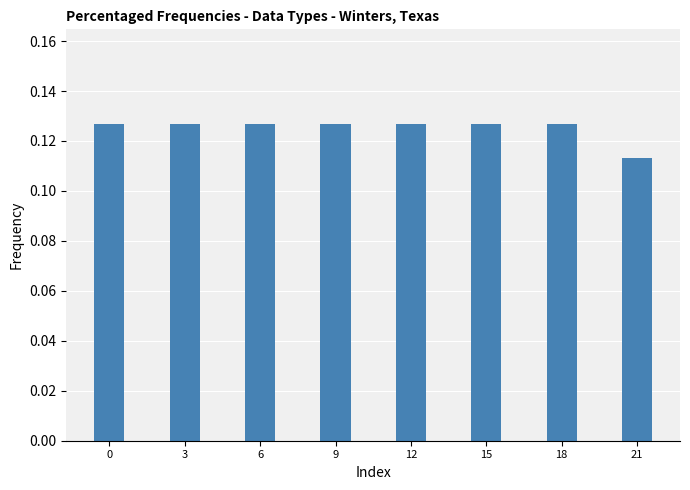

At which label is the value closest to 0?

21